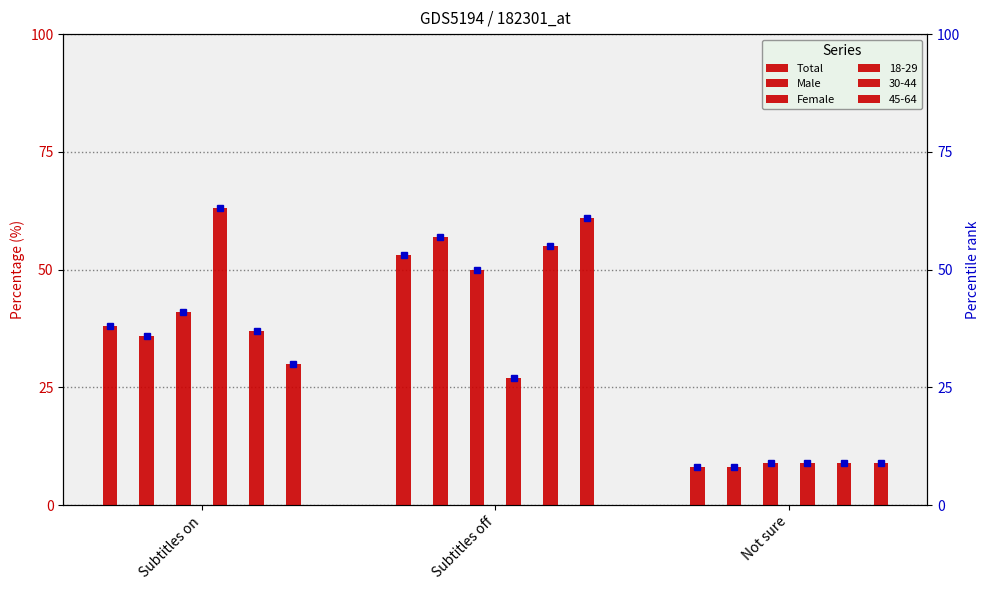

At Not sure, list the series in order from smallest to largest.

Total, Male, Female